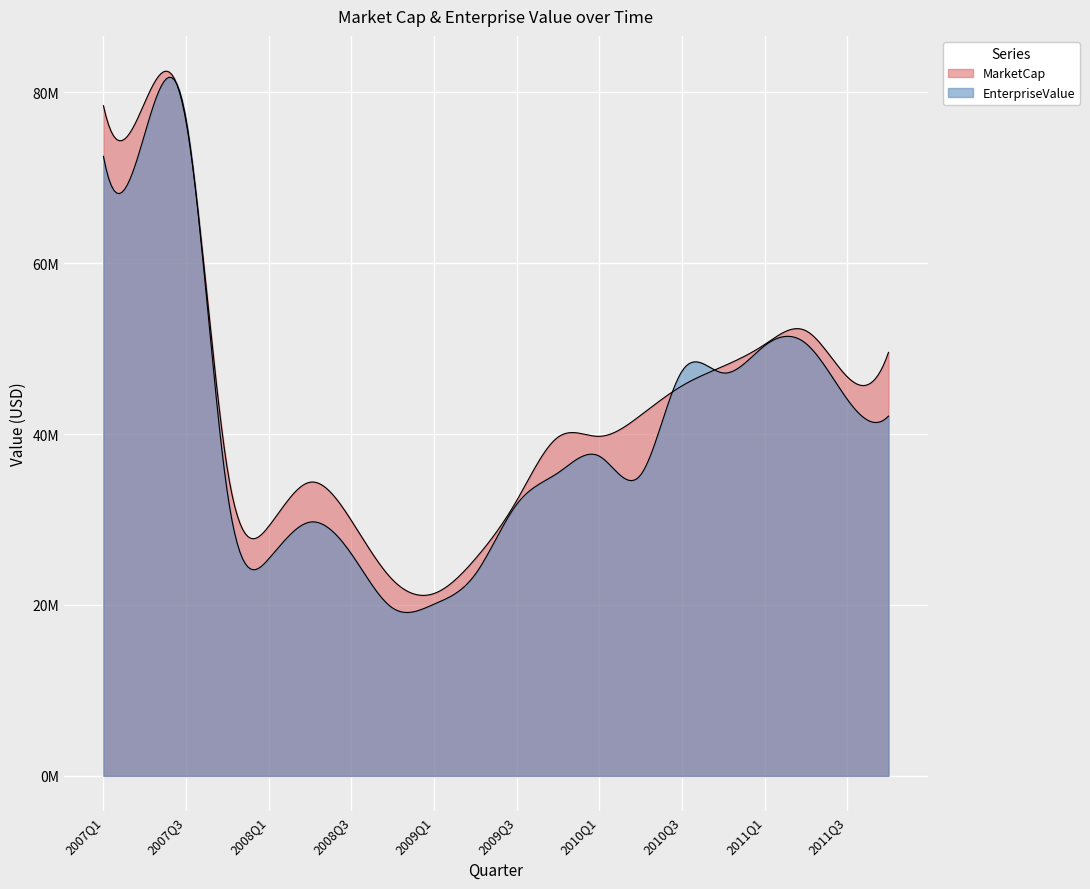

What are all the series names shown in the legend?

MarketCap, EnterpriseValue